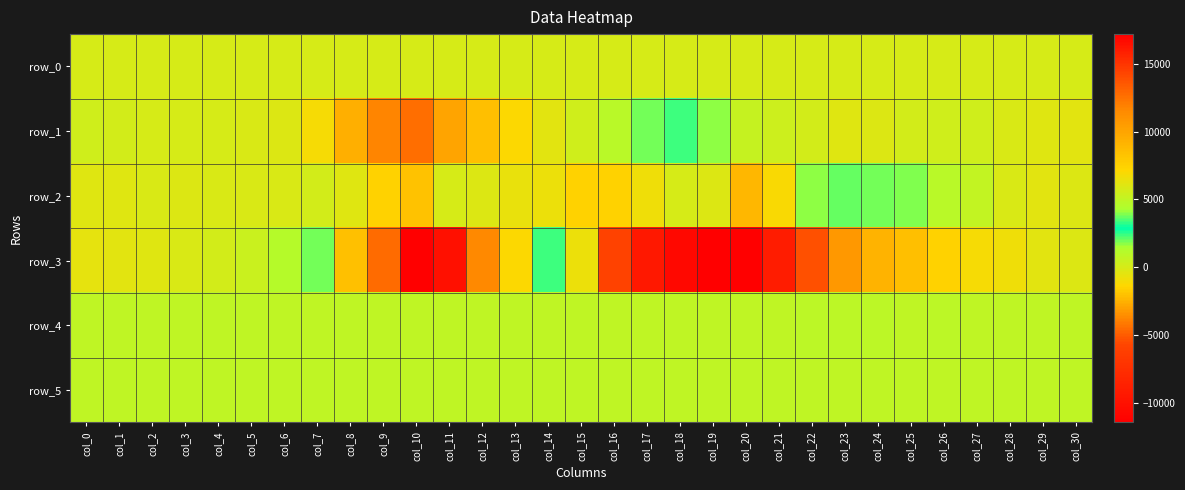

What is the total value across all series at col_14?

3962.7